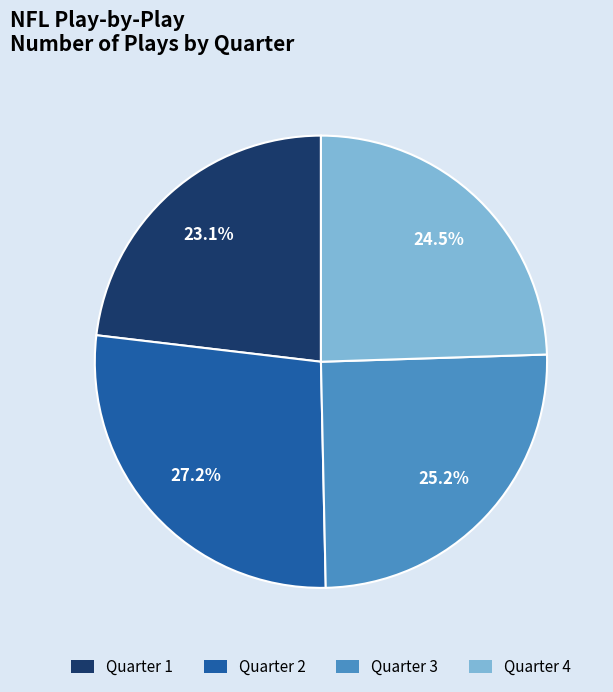

Approximately how many times larger is the value at Quarter 2 compared to Quarter 1?

1.2